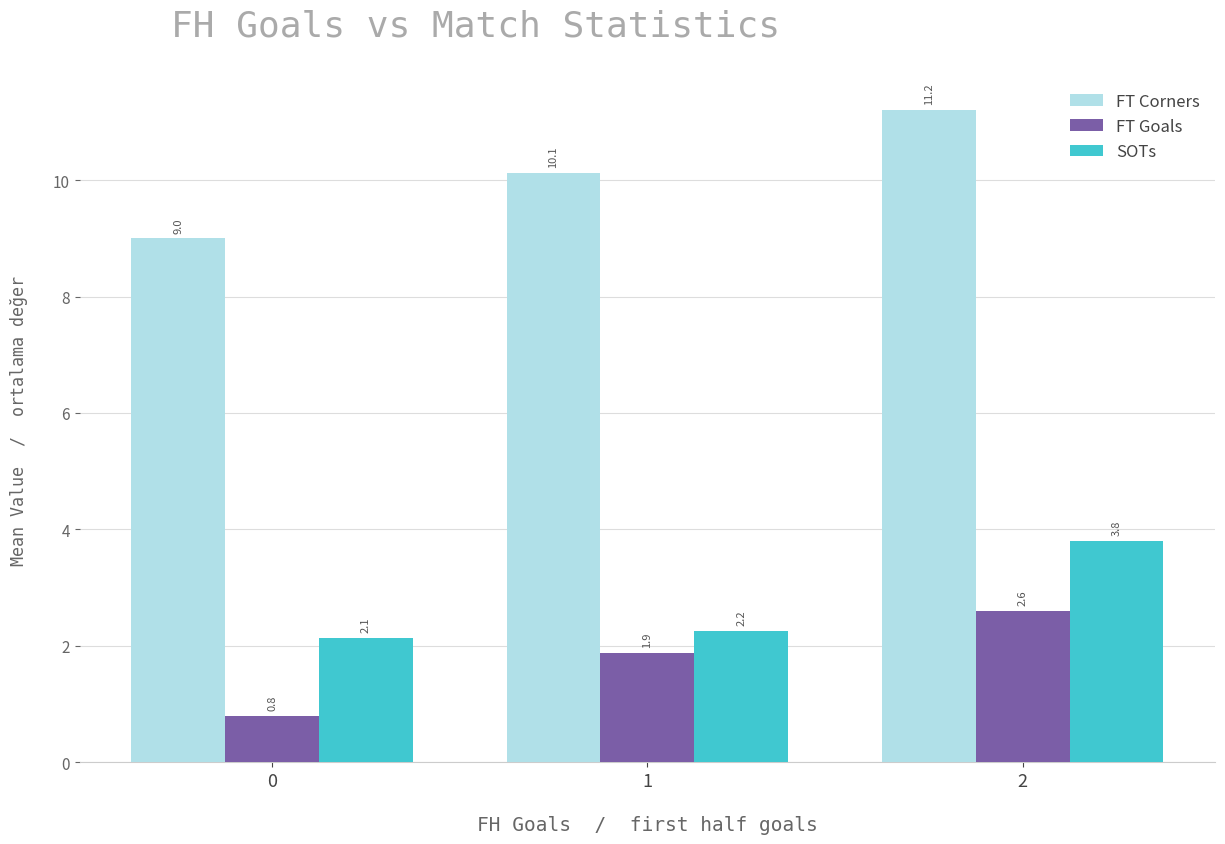

What is the sum of the FT Goals values at 0 and 1?

2.7